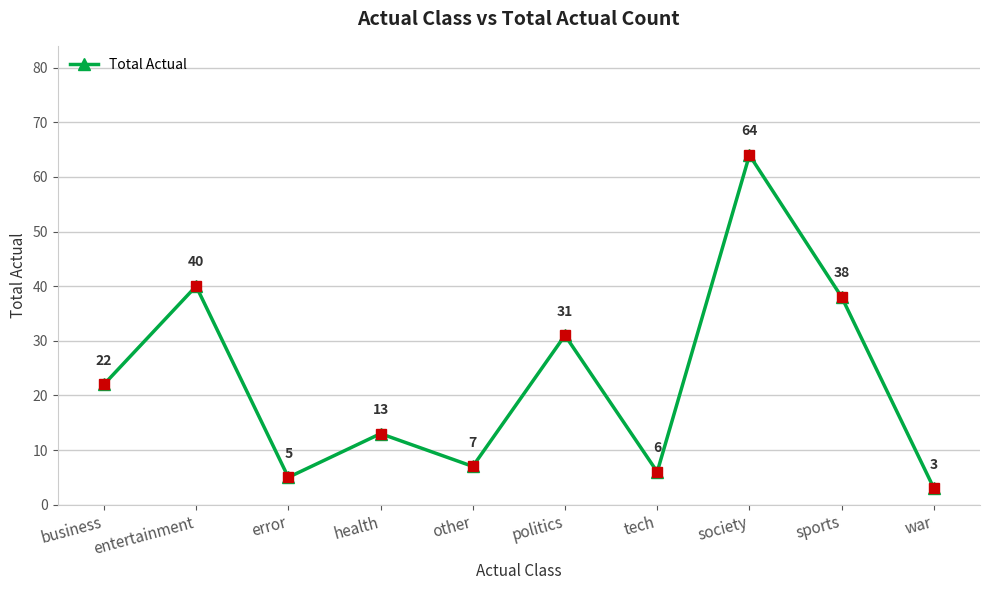

What is the ratio of the value at health to the value at error?

2.6